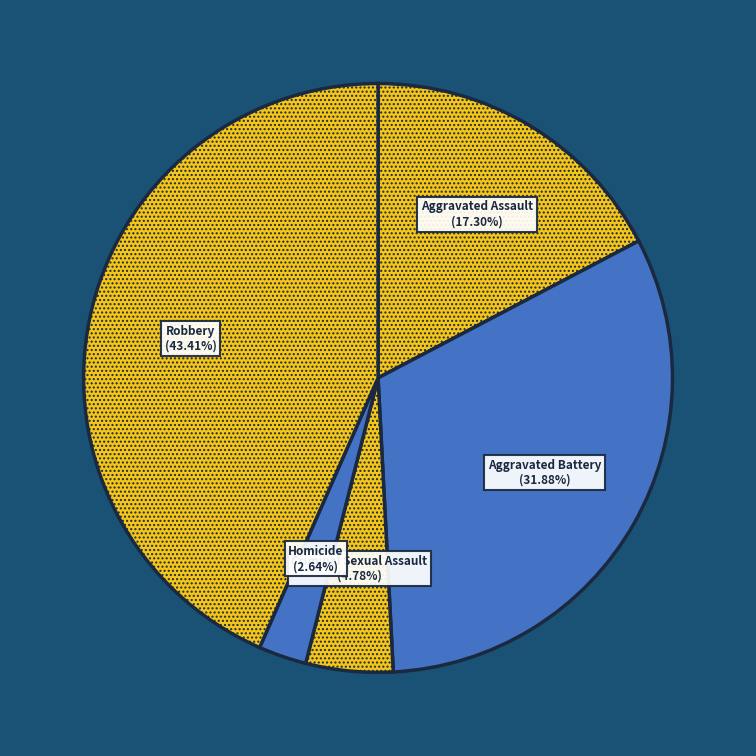

How many segments does this pie chart have?

5